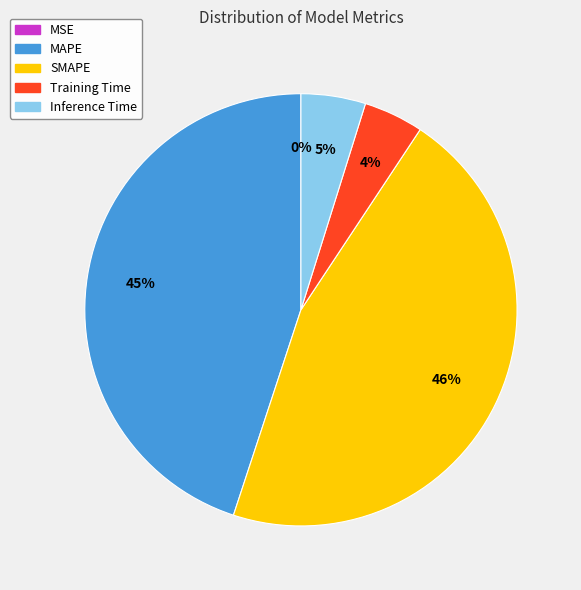

What is the largest slice in the pie chart?

SMAPE